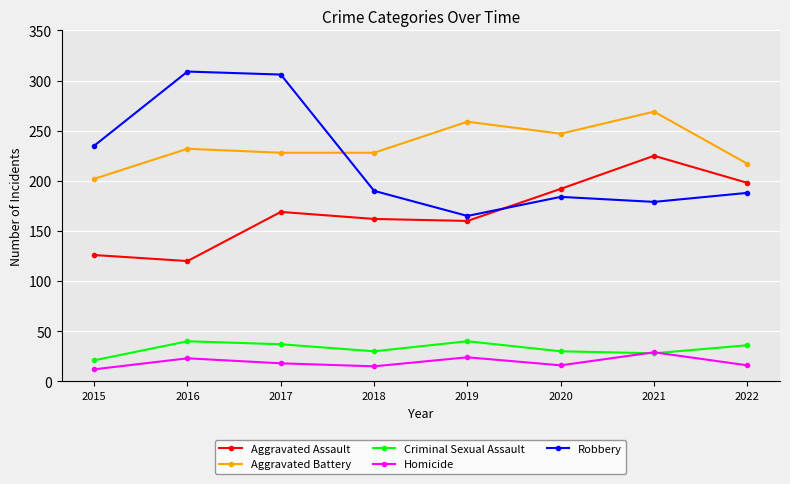

What is the difference between the highest and lowest values at 2019?

235